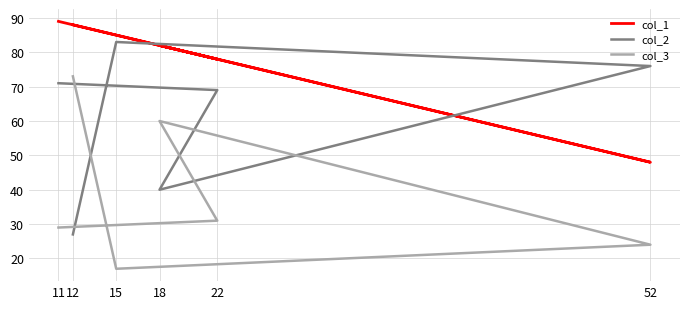

Does the chart display data point markers on the line(s)?

No